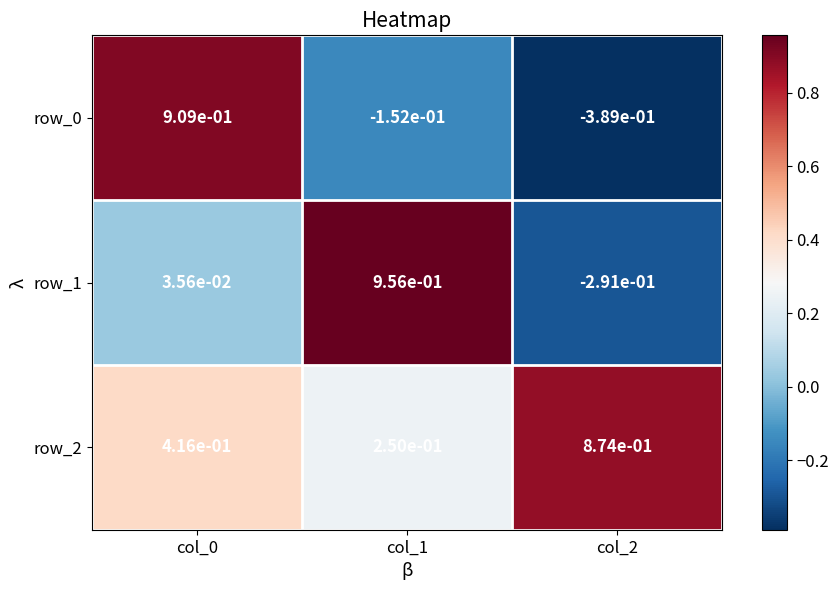

The row_2 series shows 0.2 at col_2. True or false?

False